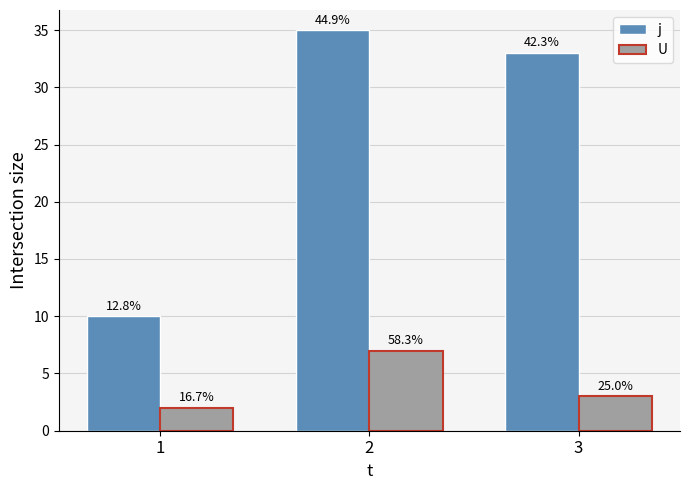

At which label does U first exceed 3?

2